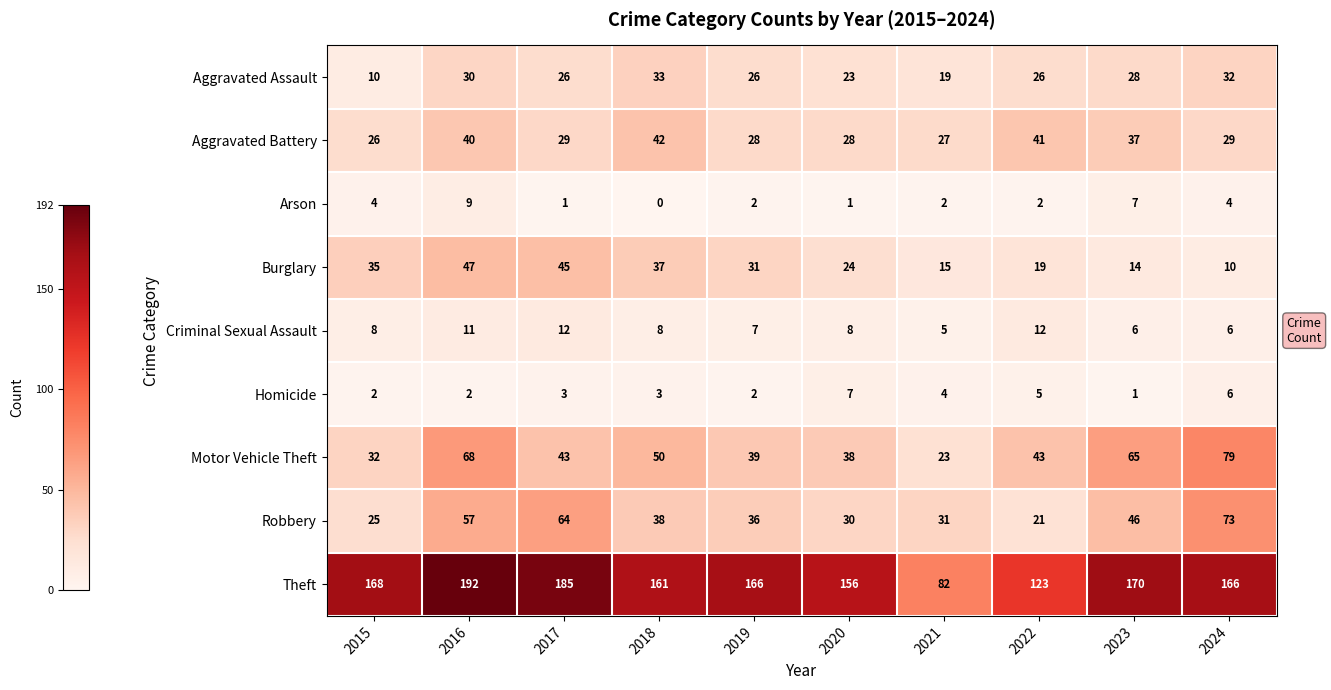

What is the average value of the Homicide series?

4